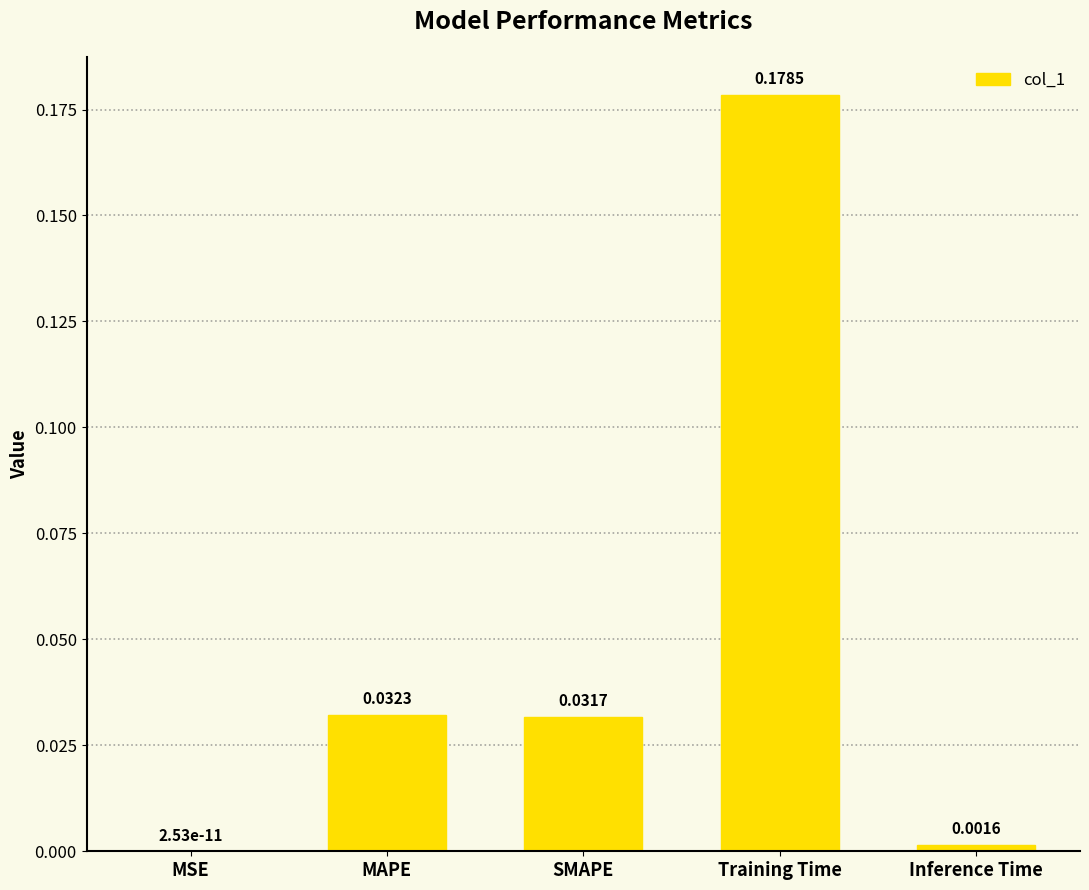

Which has a higher value, Inference Time or MAPE?

MAPE